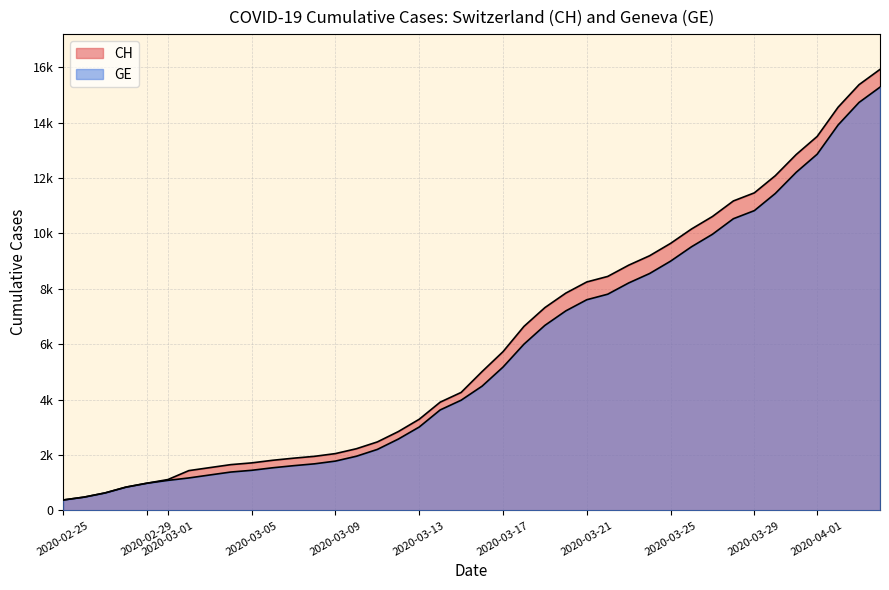

True or false: CH and GE cross at least once.

False